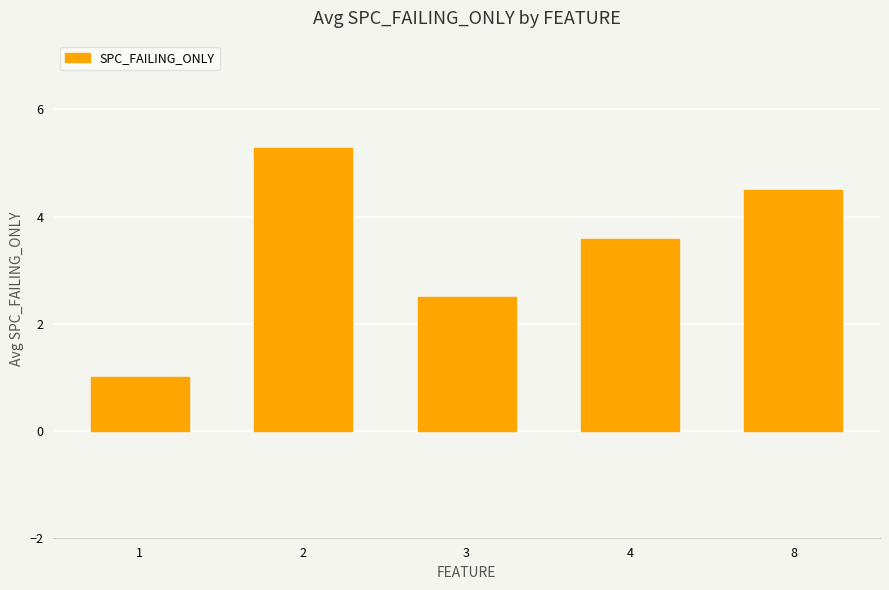

Reading left to right, what are all the values shown in this chart?

1=1.0	2=5.3	3=2.5	4=3.6	8=4.5